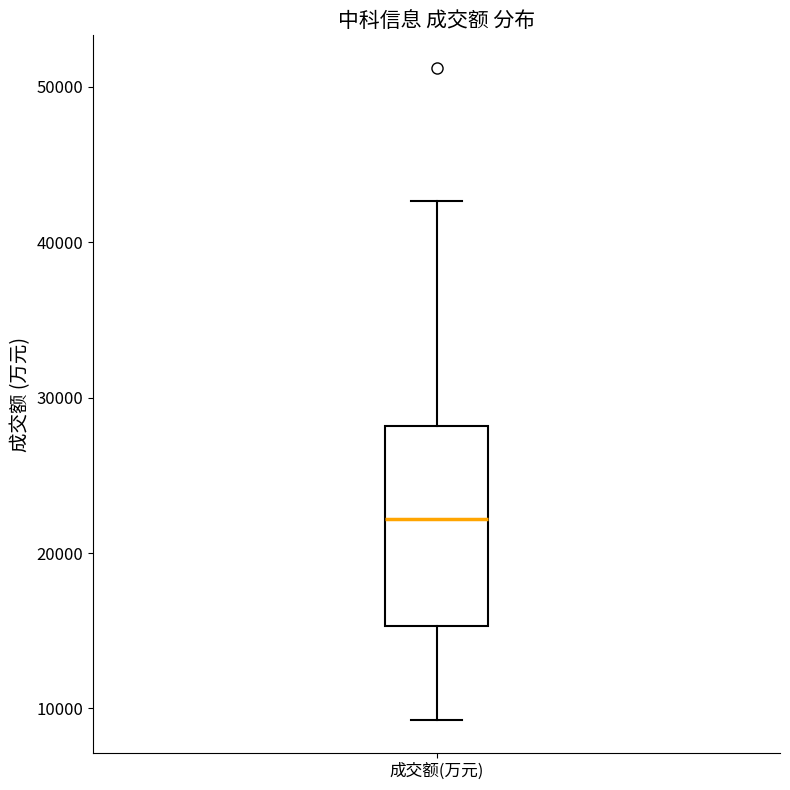

Where does the median line of the box for 成交额(万元) sit on the y-axis? The values are not printed on the chart, so give them approximately, as read against the axis.

22000